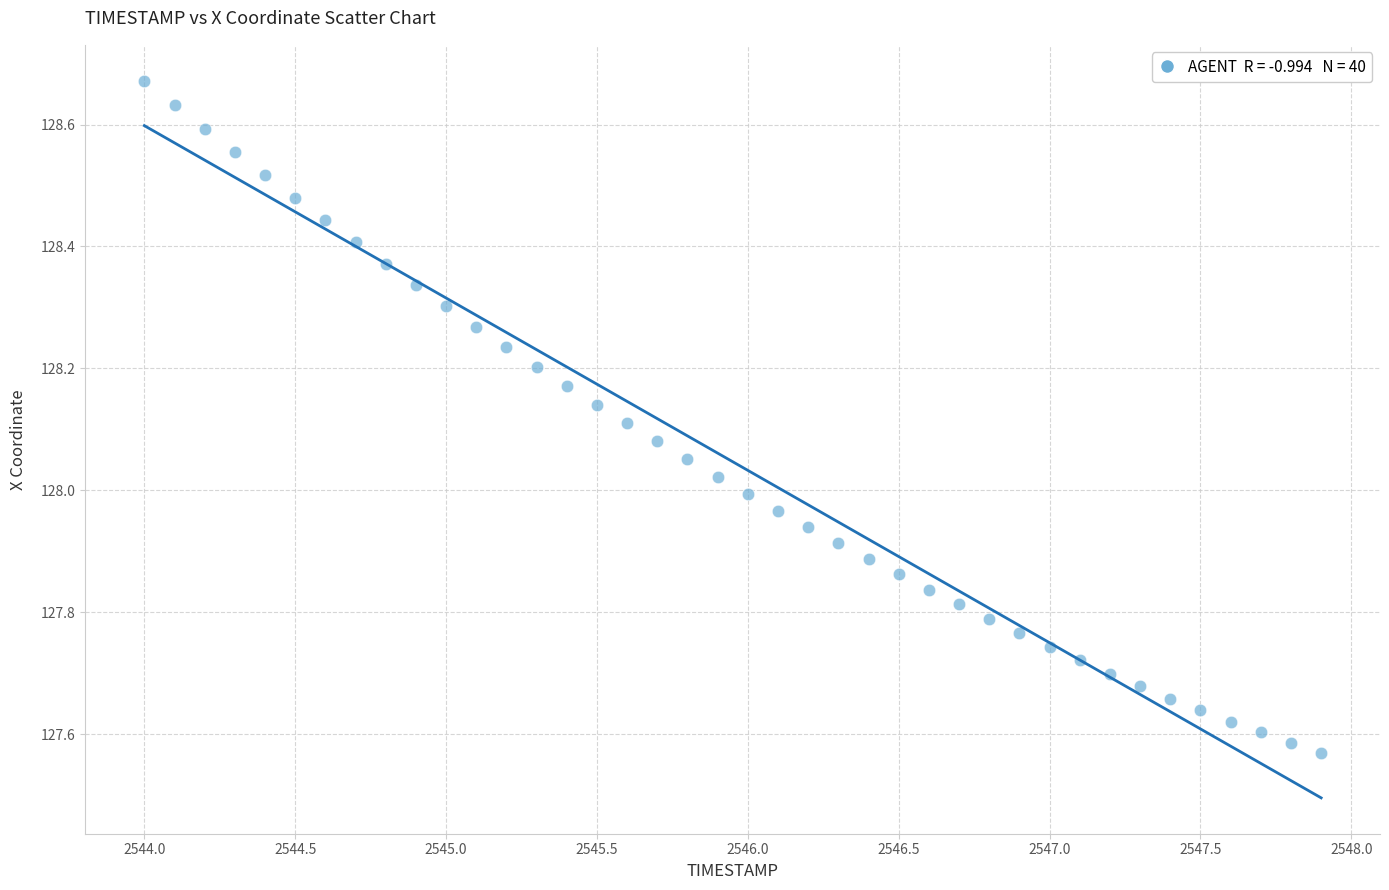

What is the range of Y values (max minus min)?

1.1